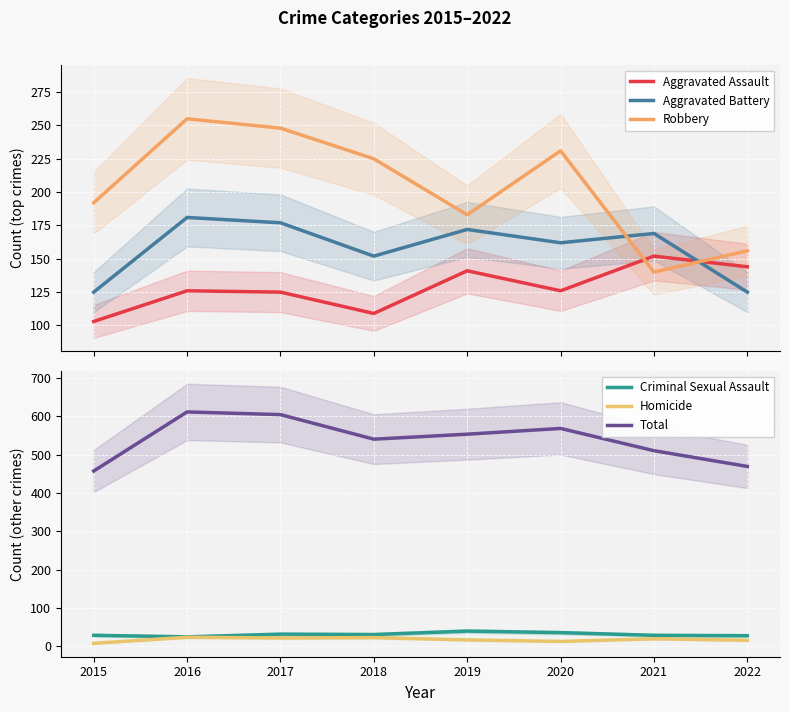

The Criminal Sexual Assault series shows 21 at 2019. True or false?

False